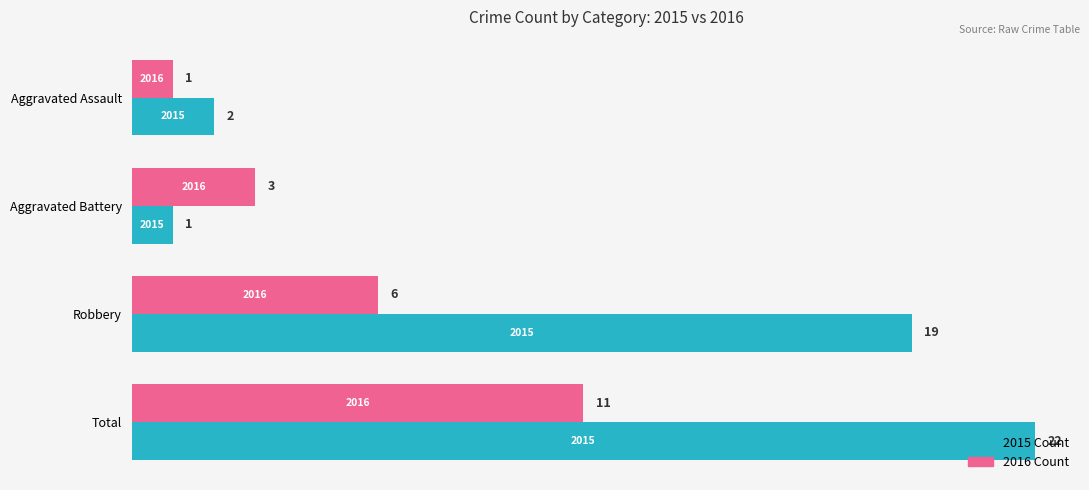

Rank the series at Aggravated Battery from highest to lowest value.

2016 Count, 2015 Count